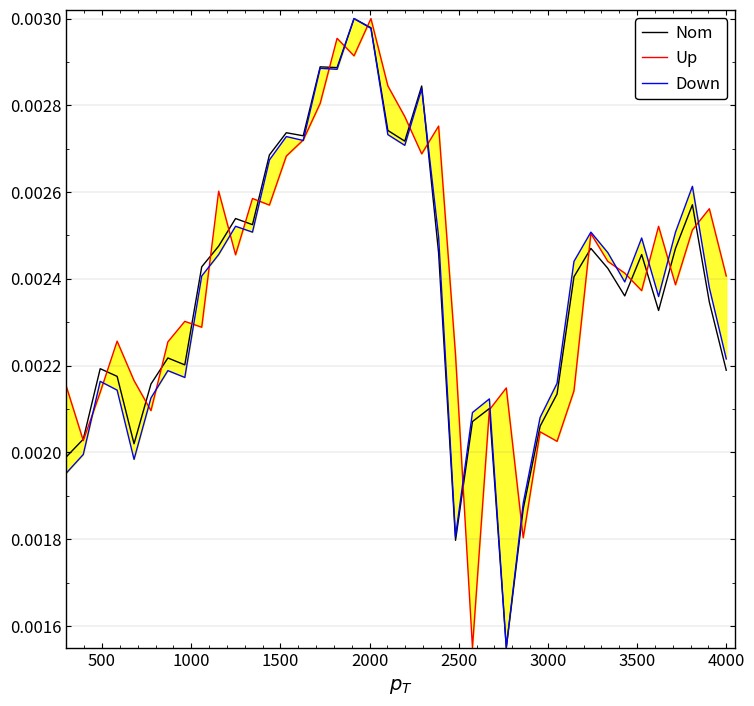

How many lines are shown in the chart?

3